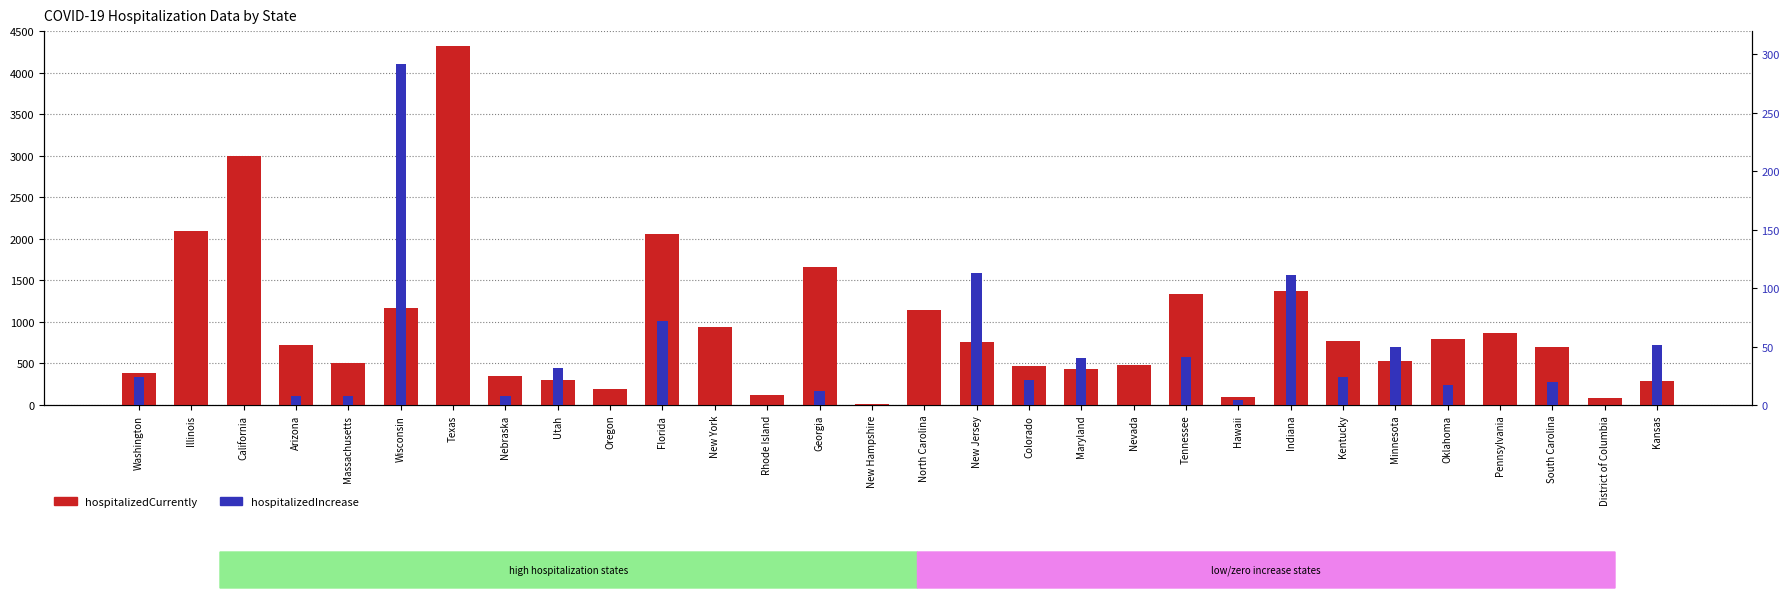

What is the difference between the hospitalizedIncrease values at Wisconsin and New York?

292